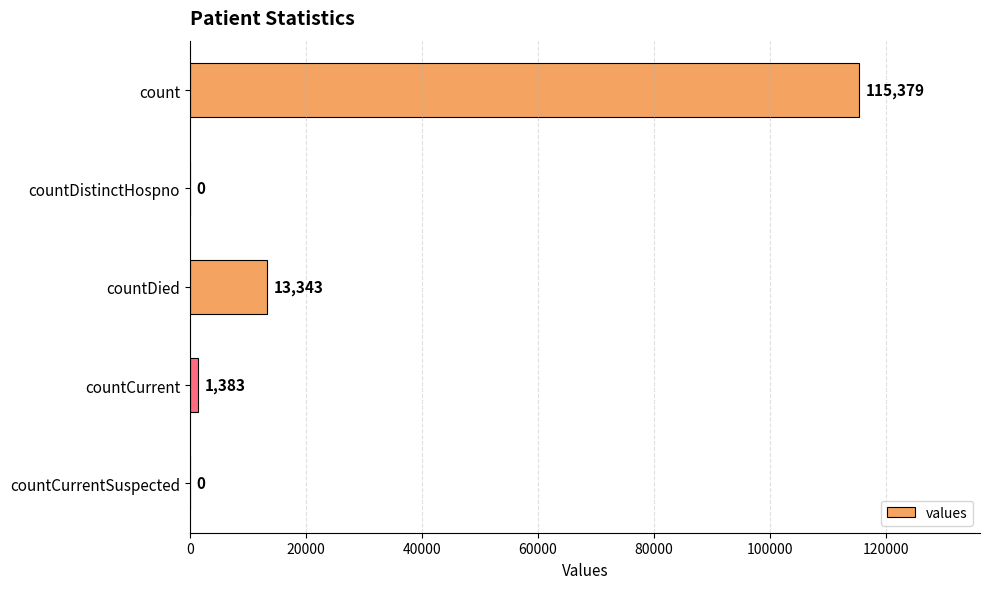

Reading top to bottom, extract all data points from this chart.

count=115379	countDistinctHospno=0	countDied=13343	countCurrent=1383	countCurrentSuspected=0